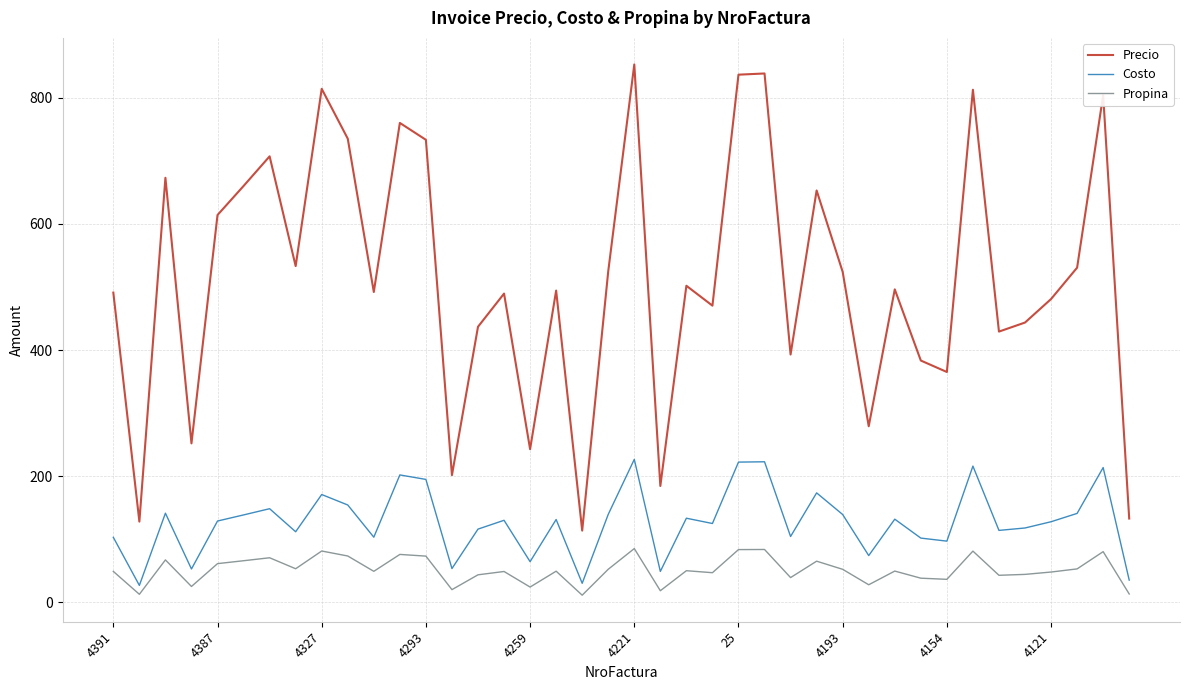

Which series has the largest total across all categories?

Precio